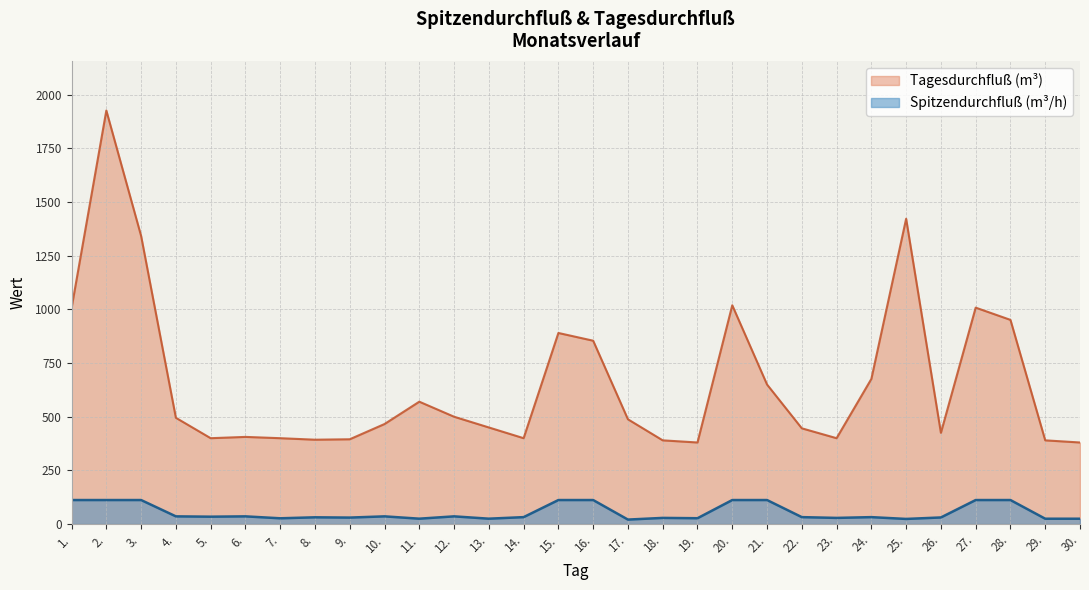

True or false: Tagesdurchfluß and Spitzendurchfluß intersect in this chart.

False